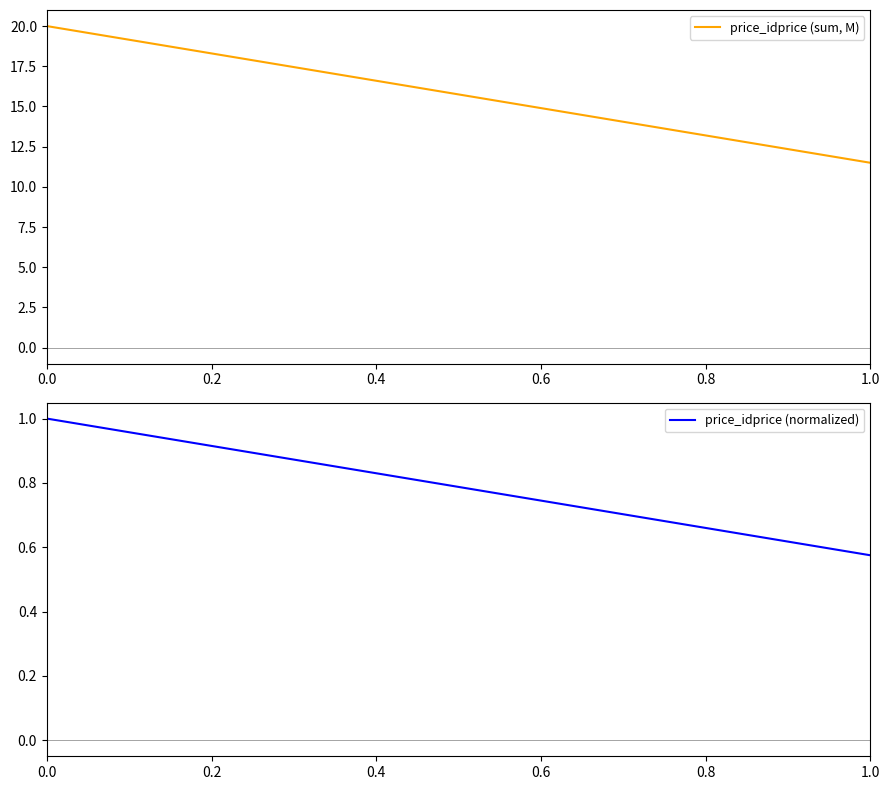

True or false: price_idprice (normalized) has a value of 1.4 at 0.0.

False